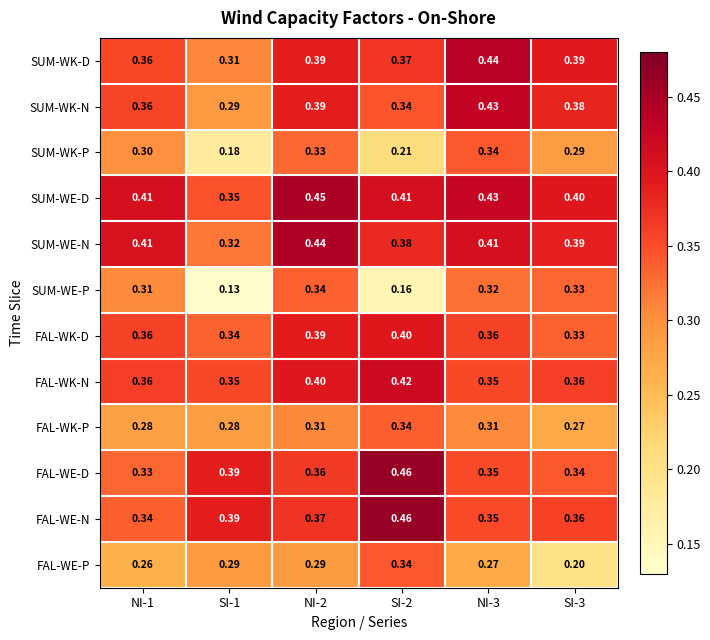

At which category is the sum across all series the highest?

NI-2